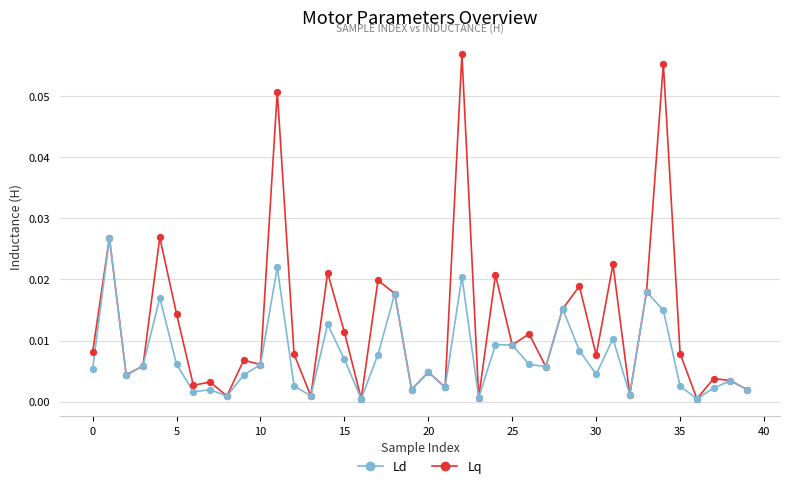

What are all the series names shown in the legend?

Ld, Lq